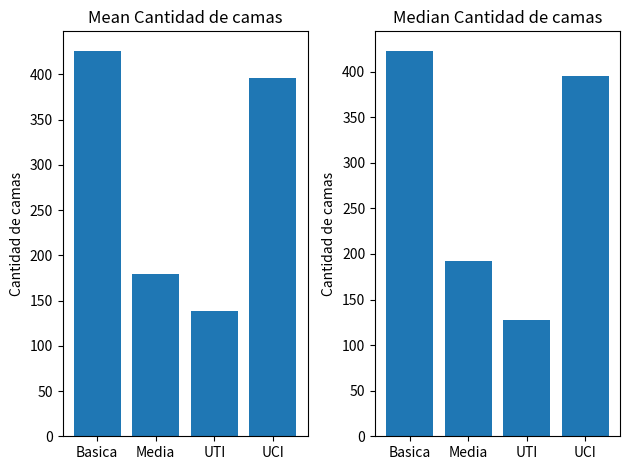

What position from the left is UTI?

3